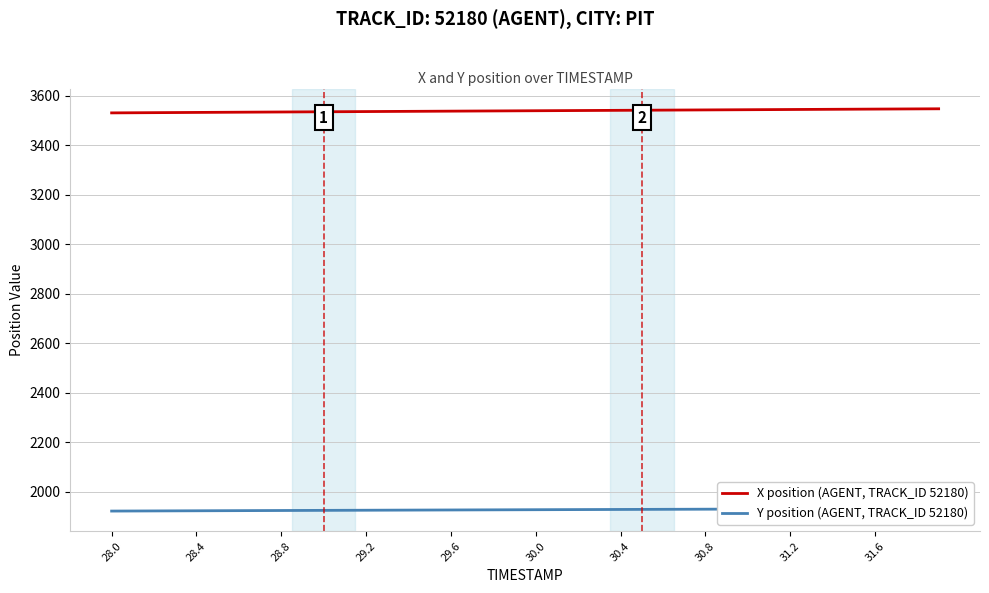

Is this an area chart (filled region under the line)?

No